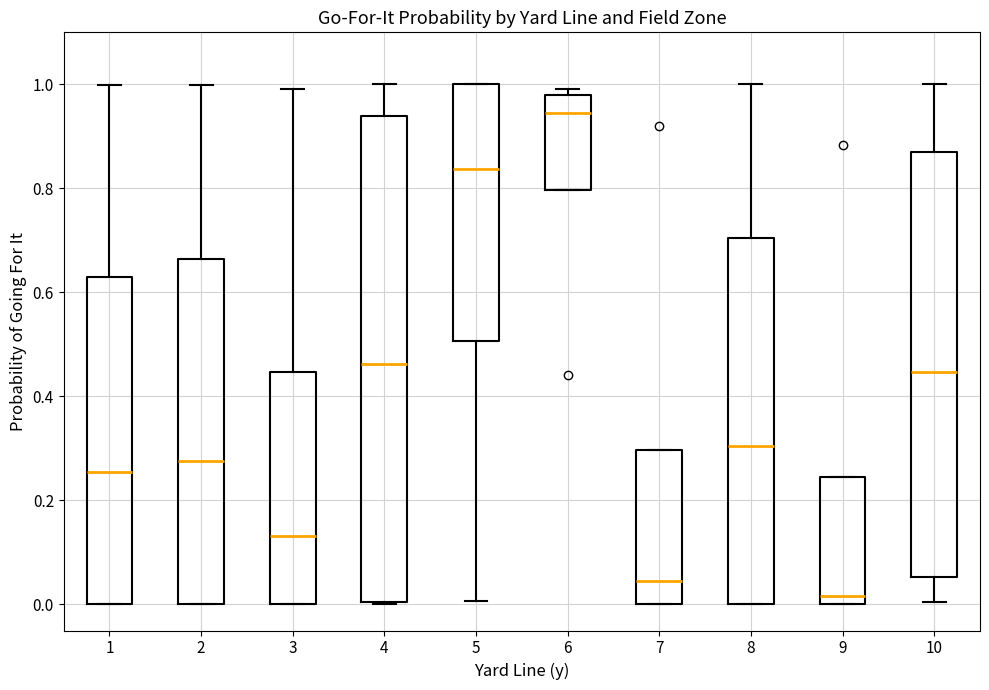

Reading left to right, transcribe this box plot: for each box, give where its median line is, the range the box spans, and where its two whiskers end, as read against the y-axis. The values are not printed on the chart, so give them approximately, as read against the axis.

1: median 0.26, box 0.00 to 0.62, whiskers 0.00 to 1.00
2: median 0.28, box 0.00 to 0.66, whiskers 0.00 to 1.00
3: median 0.14, box 0.00 to 0.44, whiskers 0.00 to 1.00
4: median 0.46, box 0.00 to 0.94, whiskers 0.00 to 1.00
5: median 0.84, box 0.50 to 1.00, whiskers 0.00 to 1.00
6: median 0.94, box 0.80 to 0.98, whiskers 0.80 to 1.00
7: median 0.04, box 0.00 to 0.30, whiskers 0.00 to 0.30
8: median 0.30, box 0.00 to 0.70, whiskers 0.00 to 1.00
9: median 0.02, box 0.00 to 0.24, whiskers 0.00 to 0.24
10: median 0.44, box 0.06 to 0.88, whiskers 0.00 to 1.00